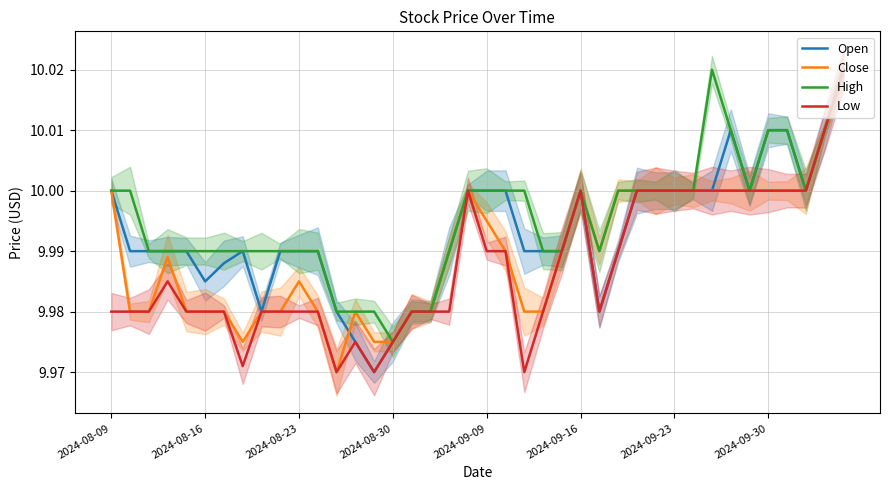

Is the value of Close at 33 greater than the value of High at 32?

No